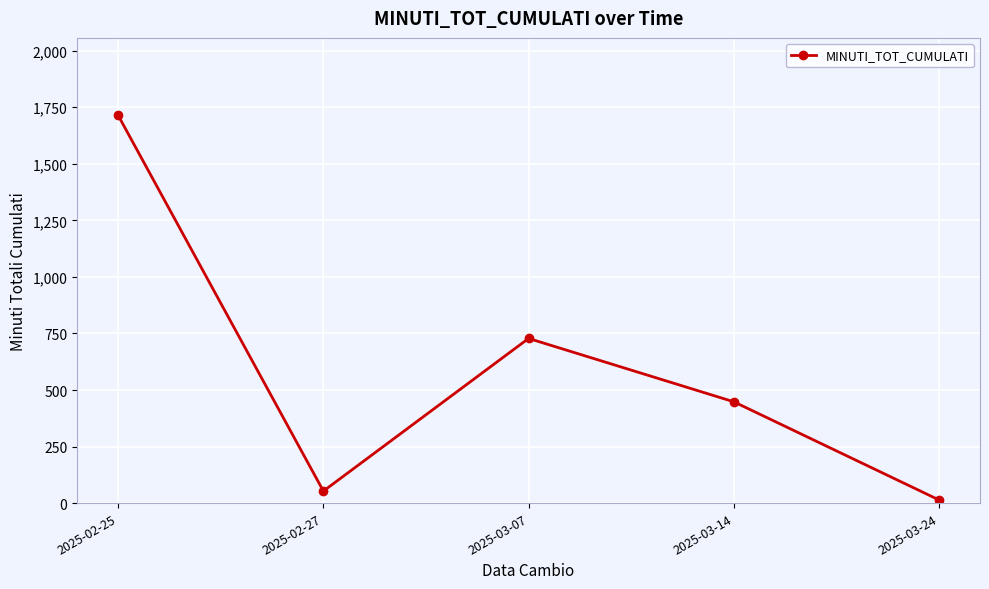

Count the number of data series in this chart.

1